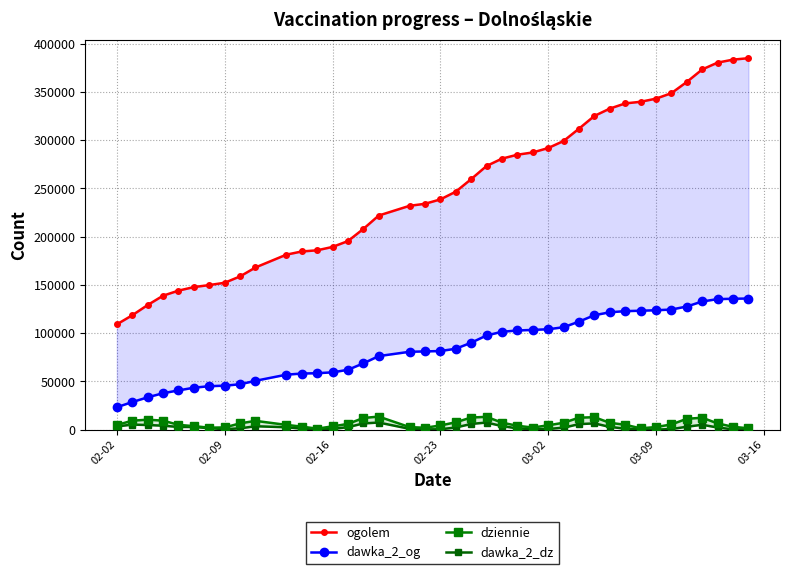

True or false: dziennie and dawka_2_og intersect in this chart.

False